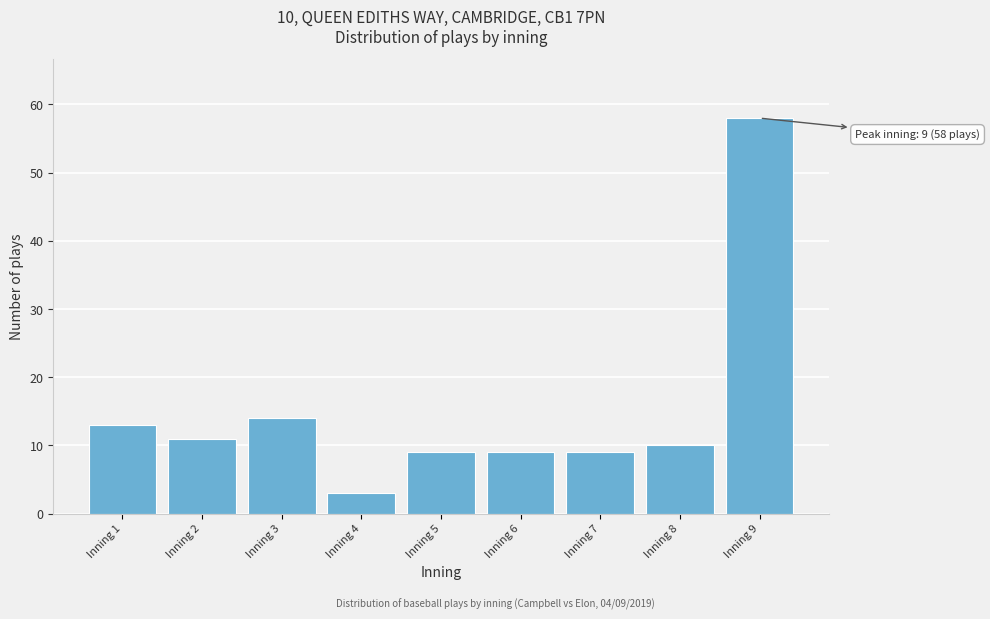

Reading left to right, what are all the values shown in this chart?

Inning 1=13	Inning 2=11	Inning 3=14	Inning 4=3	Inning 5=9	Inning 6=9	Inning 7=9	Inning 8=10	Inning 9=58